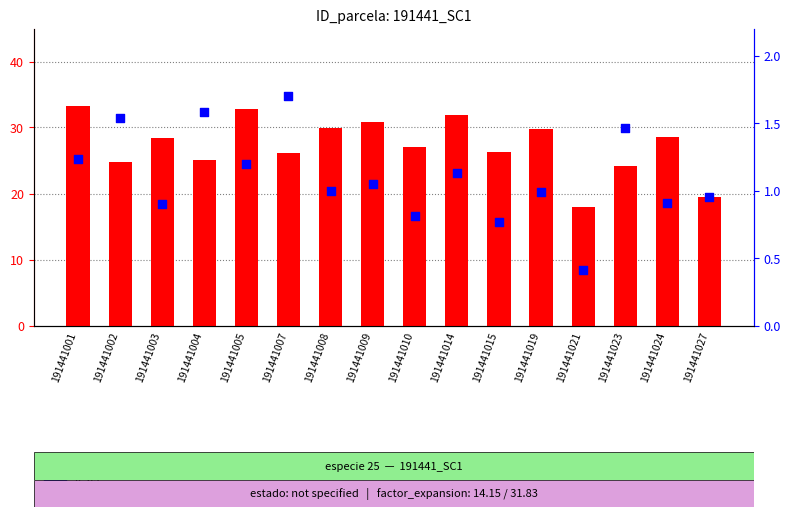

Which series has the widest spread of Y values?

dbh